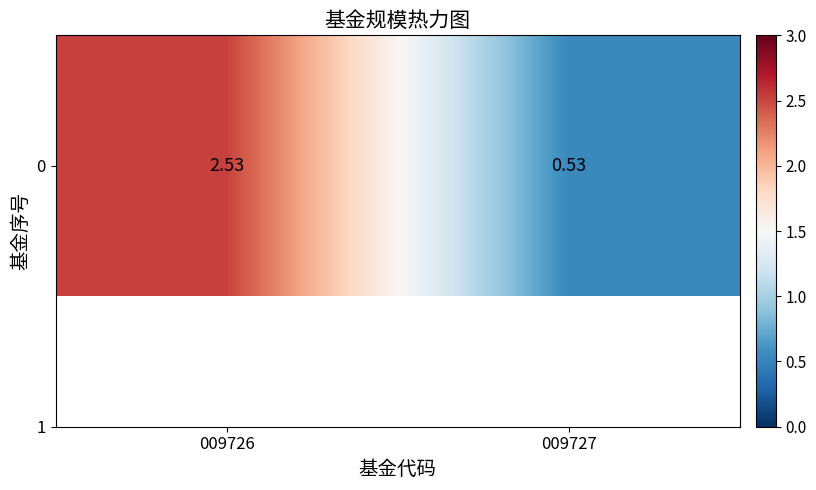

What is the smallest value displayed?

0.5